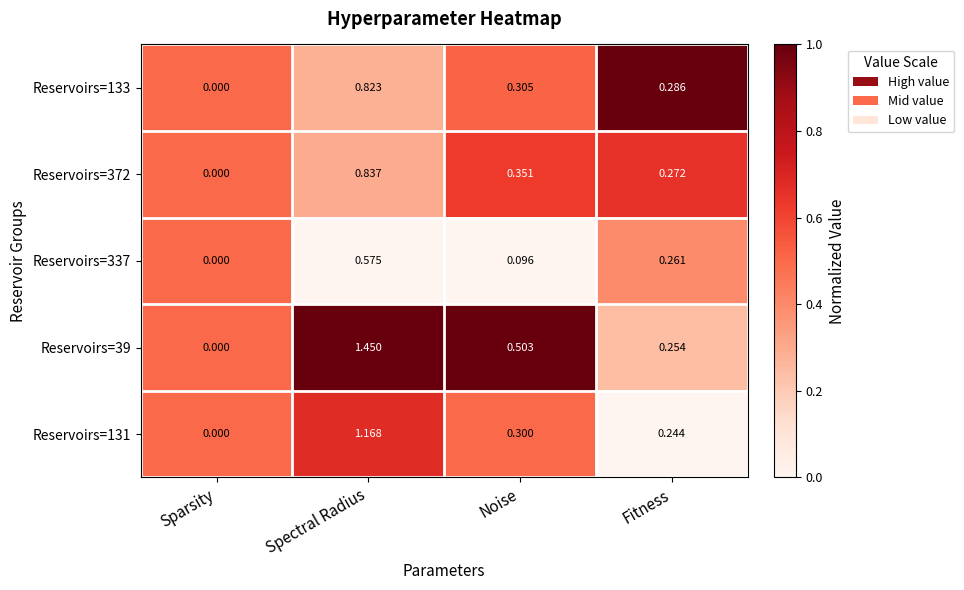

Rank the categories by Reservoirs=337 value from lowest to highest.

Sparsity, Noise, Fitness, Spectral Radius